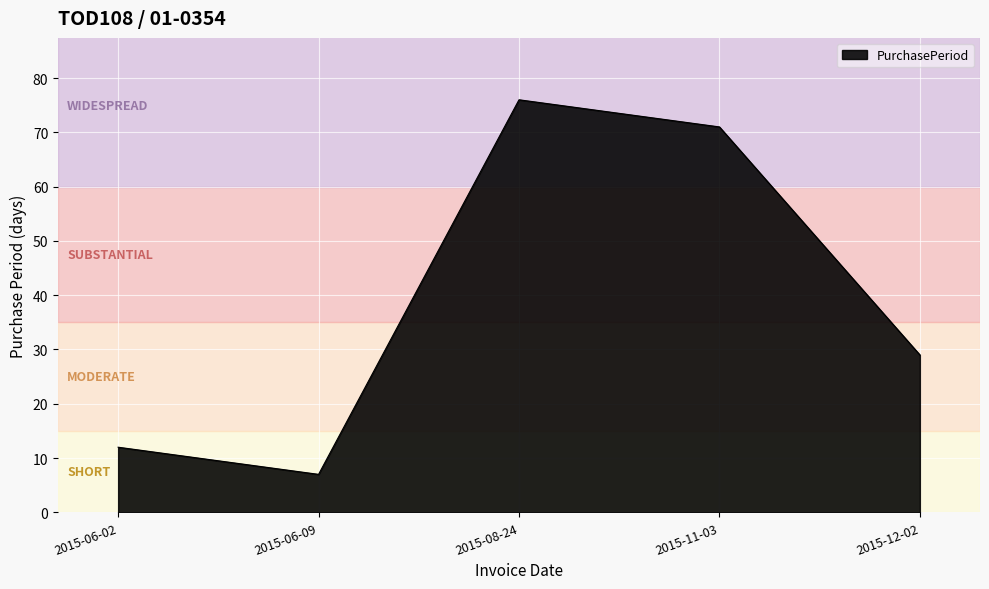

What position from the left is 2015-11-03?

4